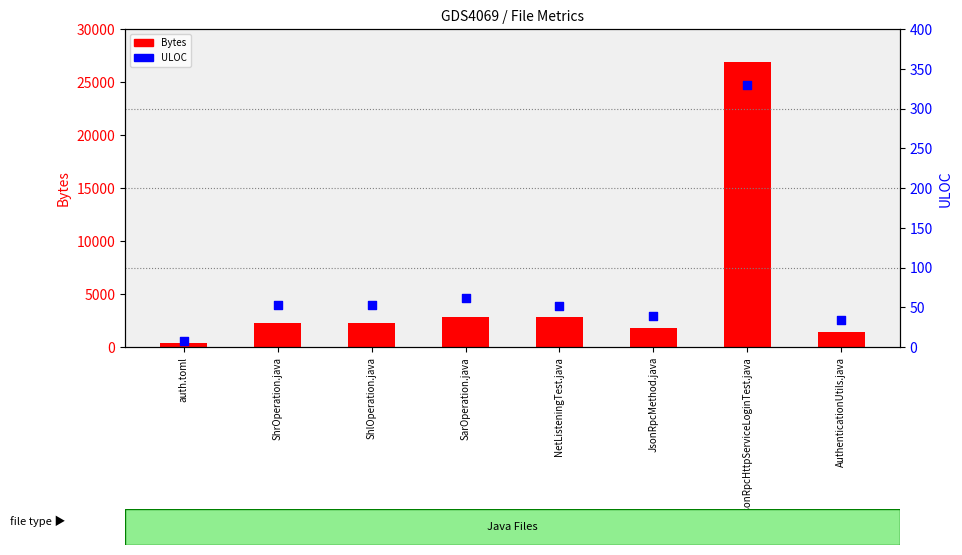

Which series has the largest Y range (max minus min)?

Bytes